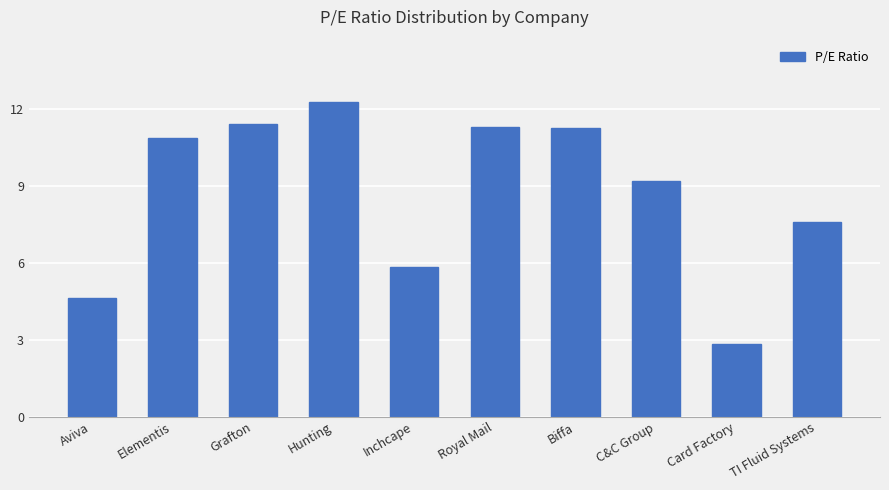

Between Inchcape and C&C Group, which is larger?

C&C Group